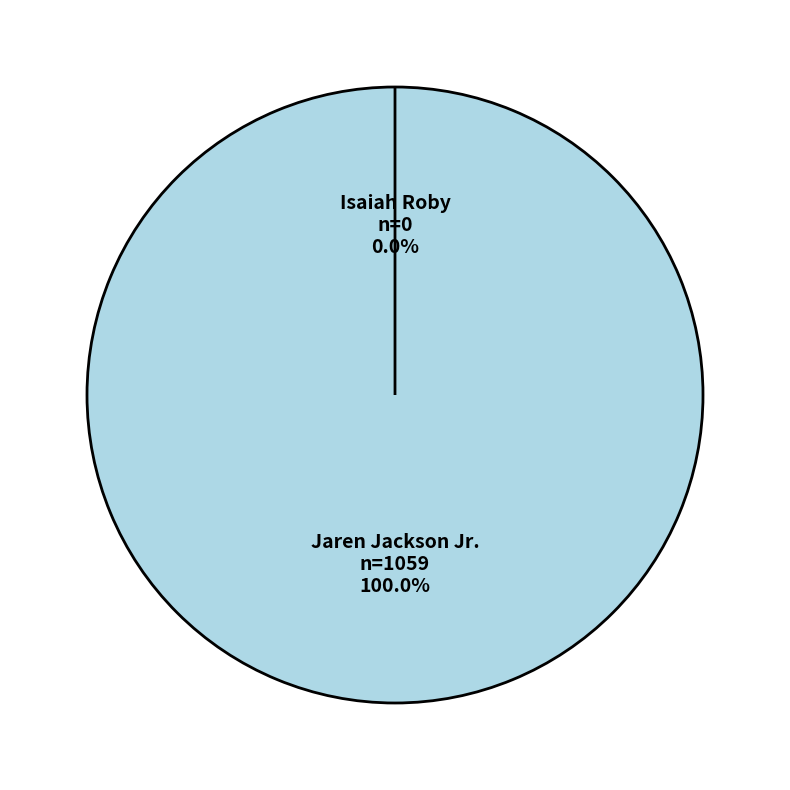

Is it true that Jaren Jackson Jr.
(Team 1610612763) is 99% of the pie?

False